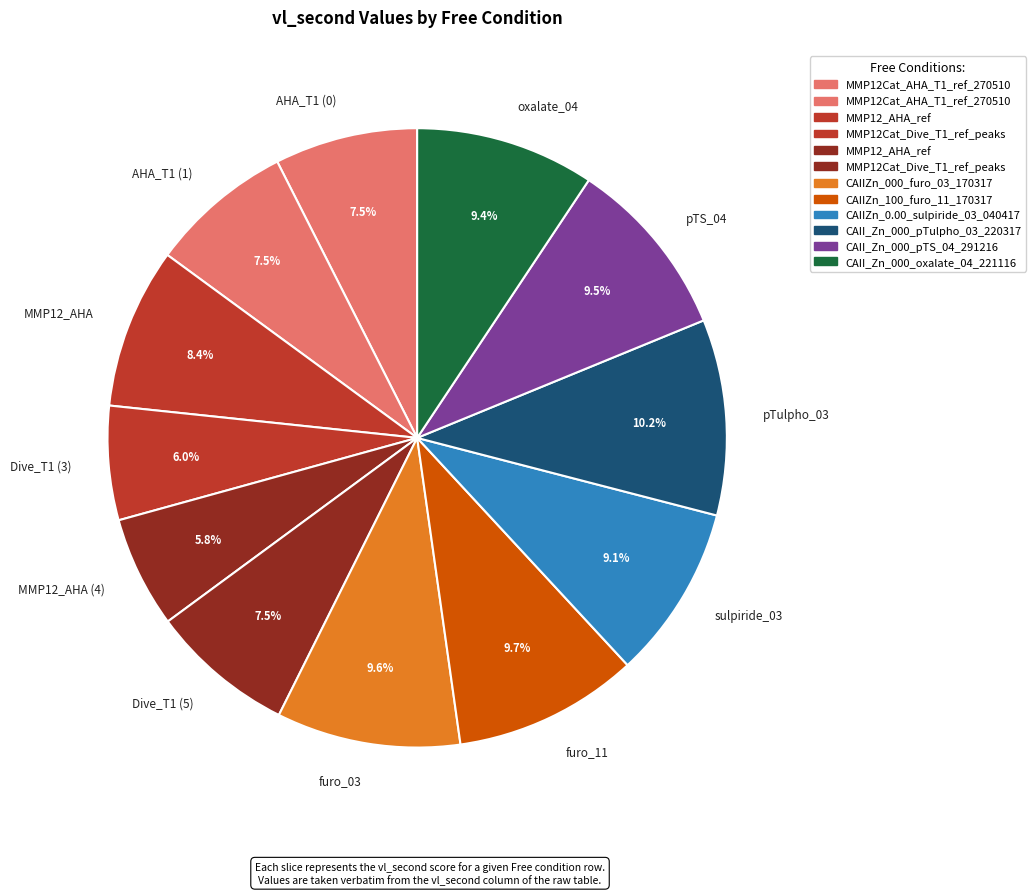

Is there a majority slice in this chart?

No